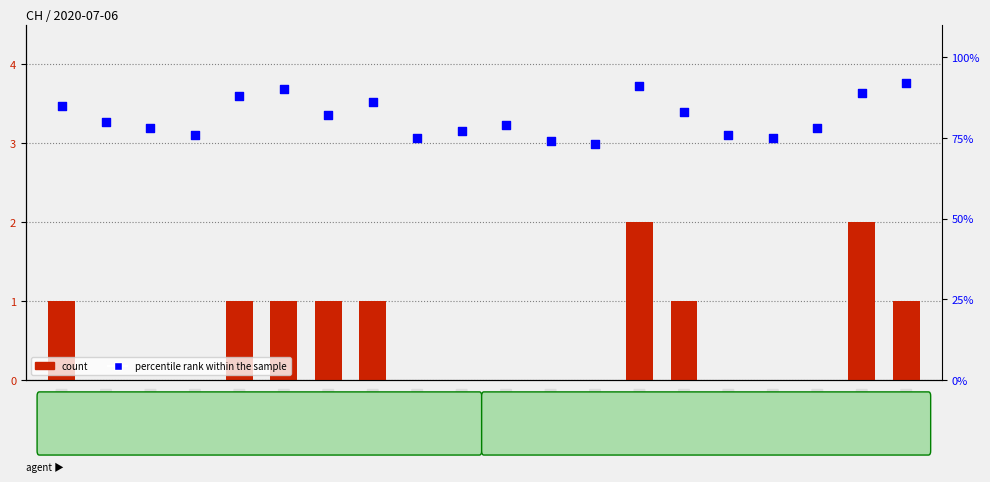

At which category is the sum across all series the highest?

SG